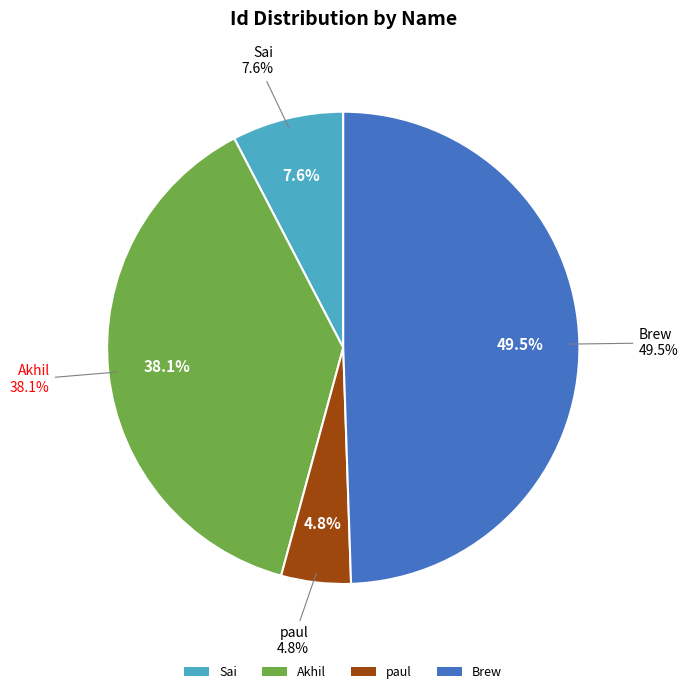

Which slice is the largest?

Brew